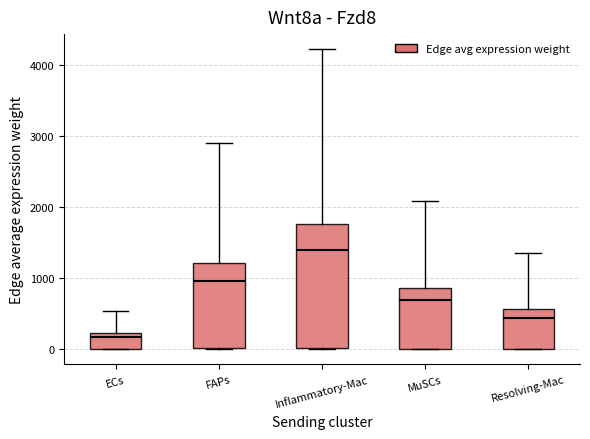

Reading left to right, transcribe this box plot: for each box, give where its median line is, the range the box spans, and where its two whiskers end, as read against the y-axis. The values are not printed on the chart, so give them approximately, as read against the axis.

ECs: median 200 (just below the box's upper edge), box 0 to 200, whiskers 0 to 500
FAPs: median 1000, box 0 to 1200, whiskers 0 to 2900
Inflammatory-Mac: median 1400, box 0 to 1800, whiskers 0 to 4200
MuSCs: median 700, box 0 to 900, whiskers 0 to 2100
Resolving-Mac: median 400, box 0 to 600, whiskers 0 to 1400